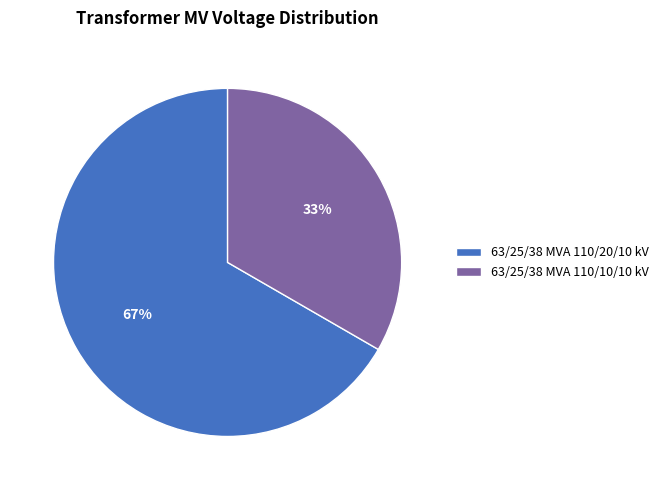

True or false: 63/25/38 MVA 110/10/10 kV accounts for 23% of the total.

False